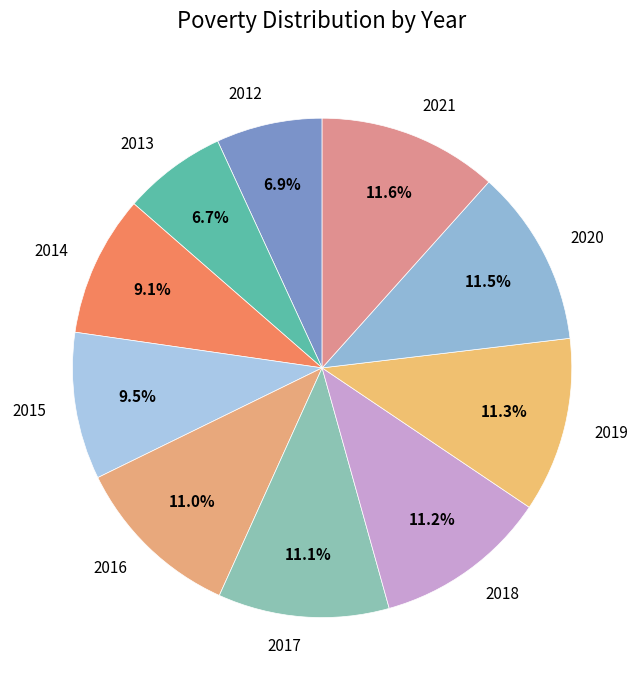

Does 2018 account for over 50% of the chart?

No